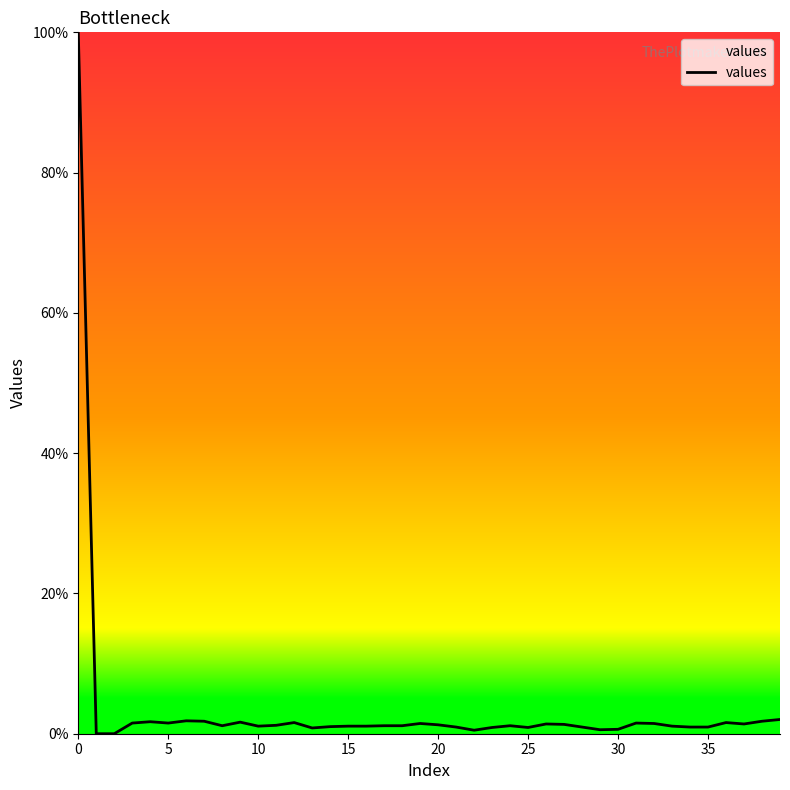

What is the greatest value displayed?

100.0